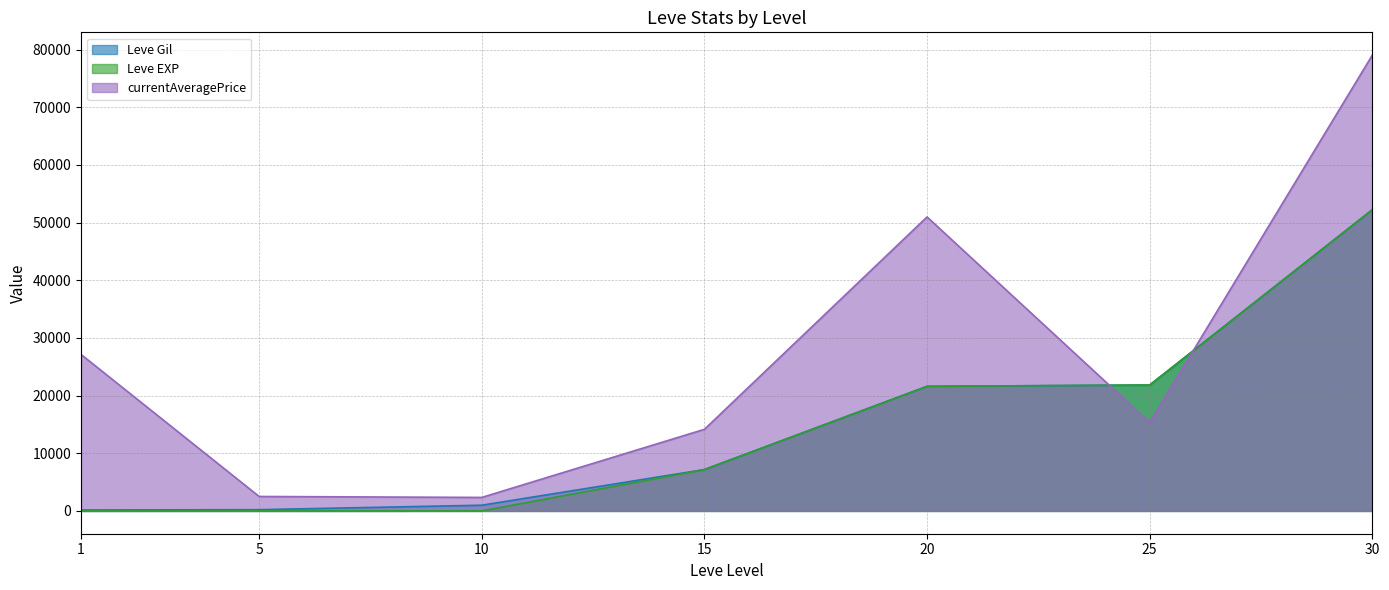

The Leve Gil series shows 218 at 1. True or false?

False